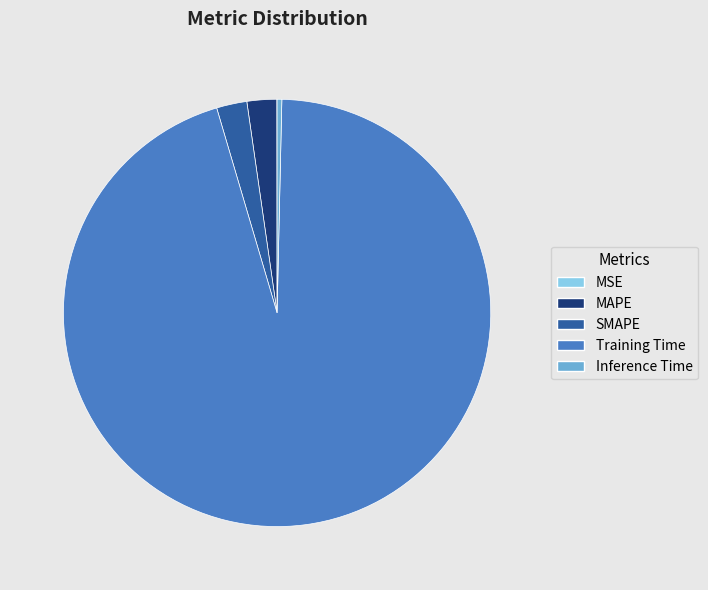

What is the largest slice in the pie chart?

Training Time